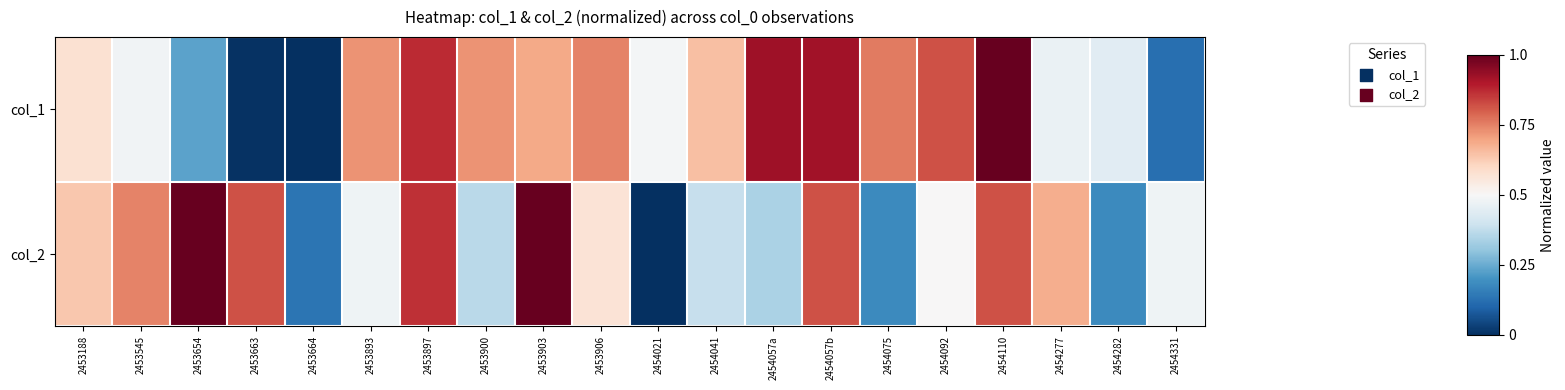

What is the greatest value displayed?

1.0